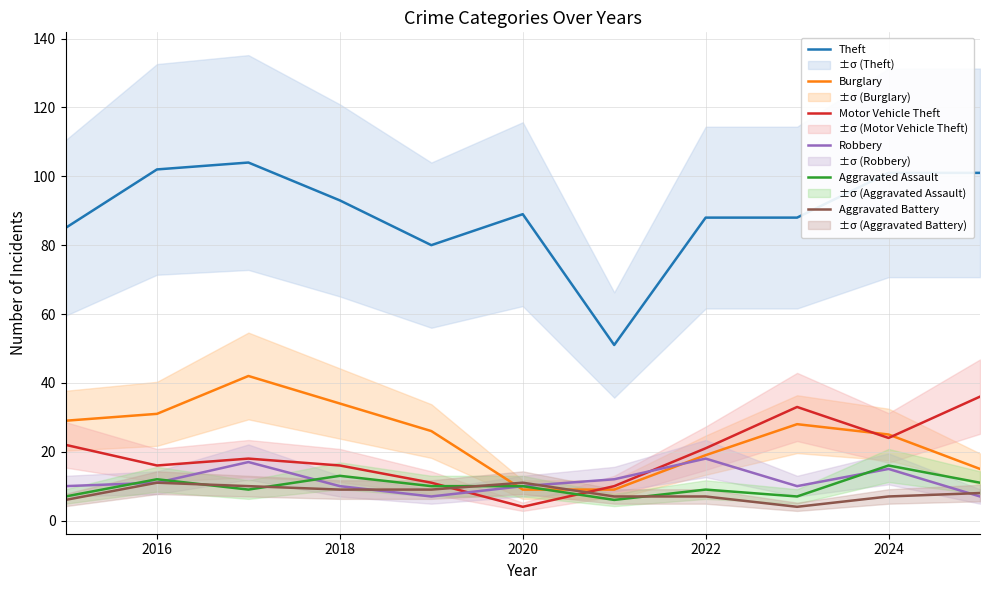

True or false: Theft and Aggravated Assault cross at least once.

False